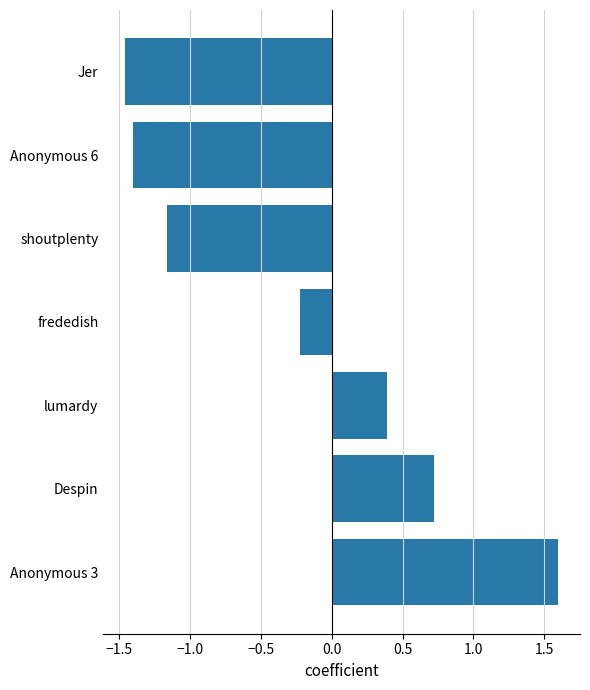

What is the sum of the values at Despin and Anonymous 6?

-0.7